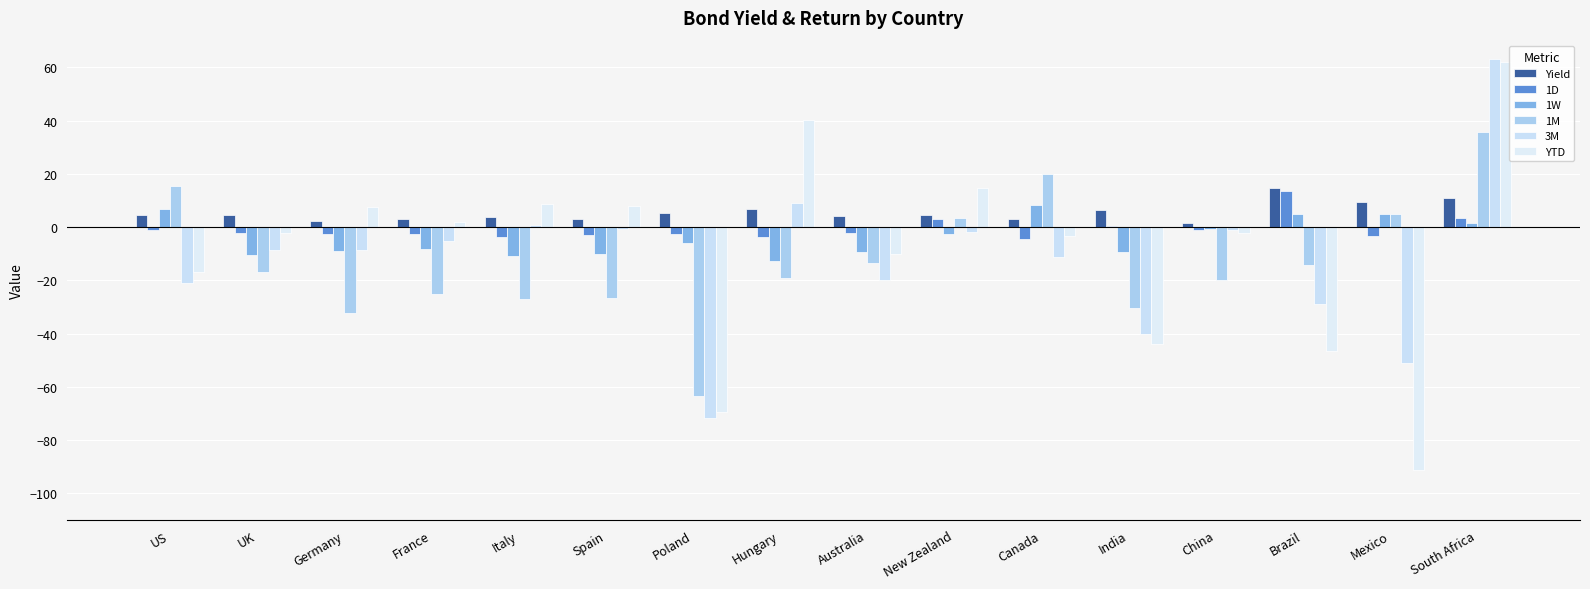

How many values in 1M are above zero?

5